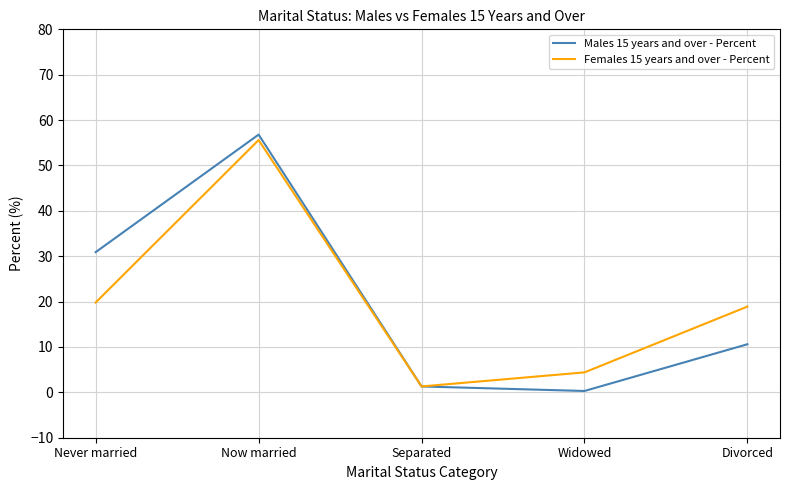

What is the total value across all series at Now married?

112.4